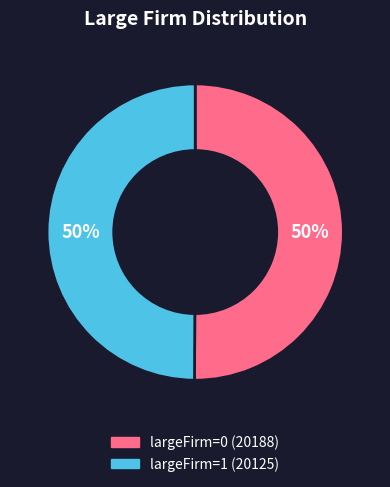

To the nearest percent, what is the average slice percentage?

50%